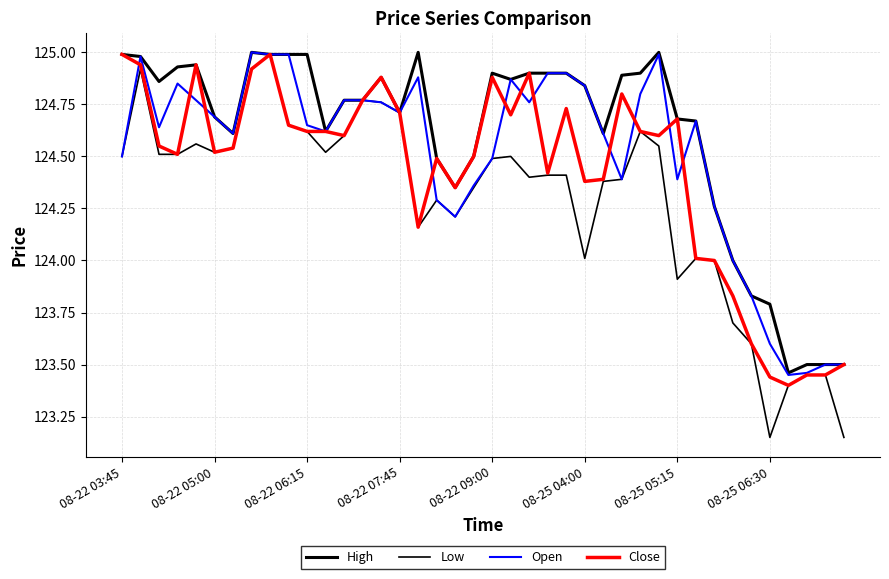

True or false: Close and High intersect in this chart.

False